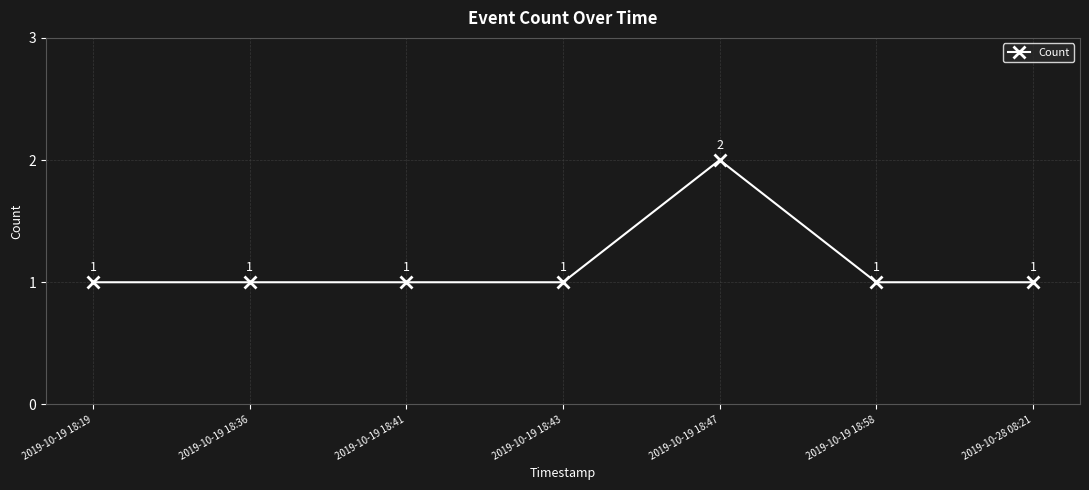

Is this an area chart (filled region under the line)?

No